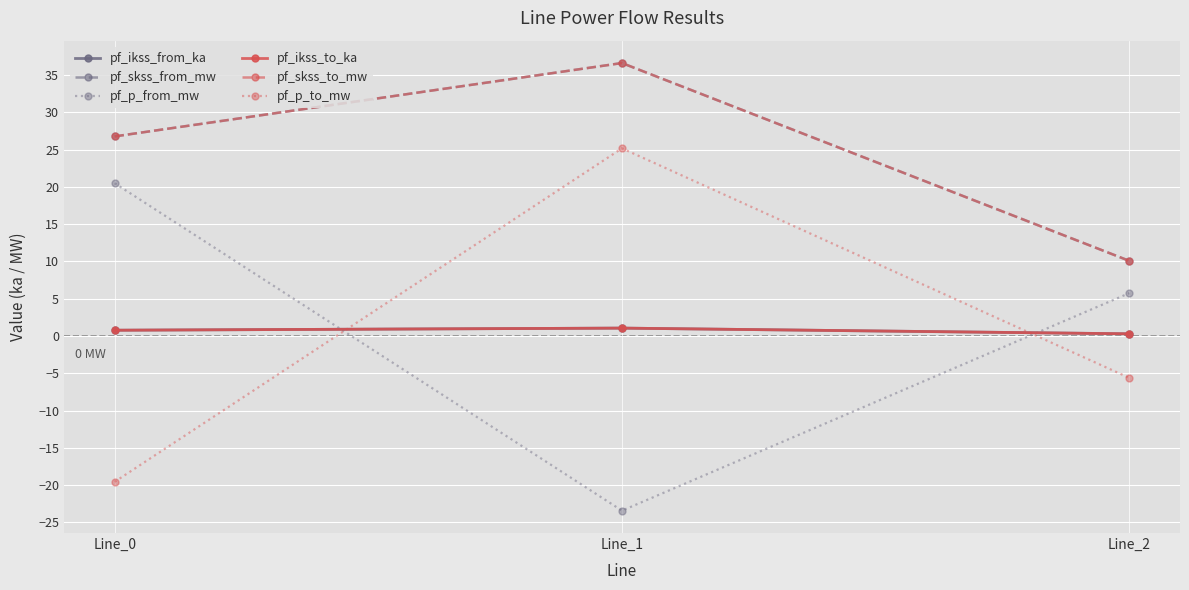

Does the chart have visible grid lines?

Yes